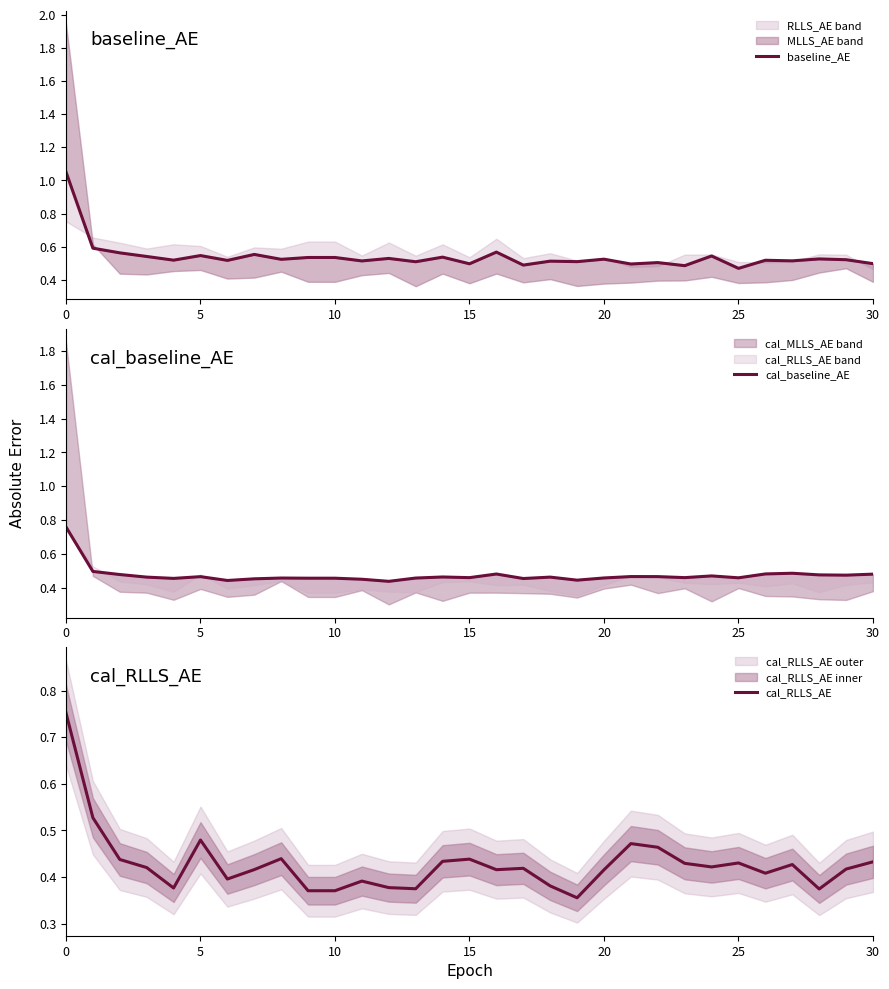

The cal_RLLS_AE series shows 0.5 at 22. True or false?

True